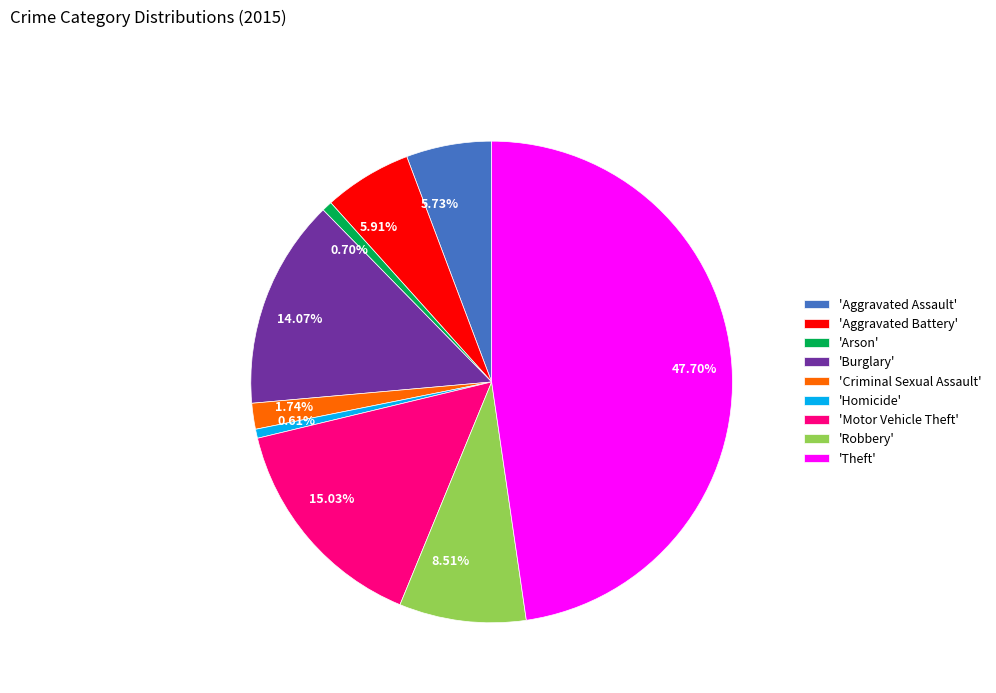

Is there any slice that represents more than half of the pie?

No